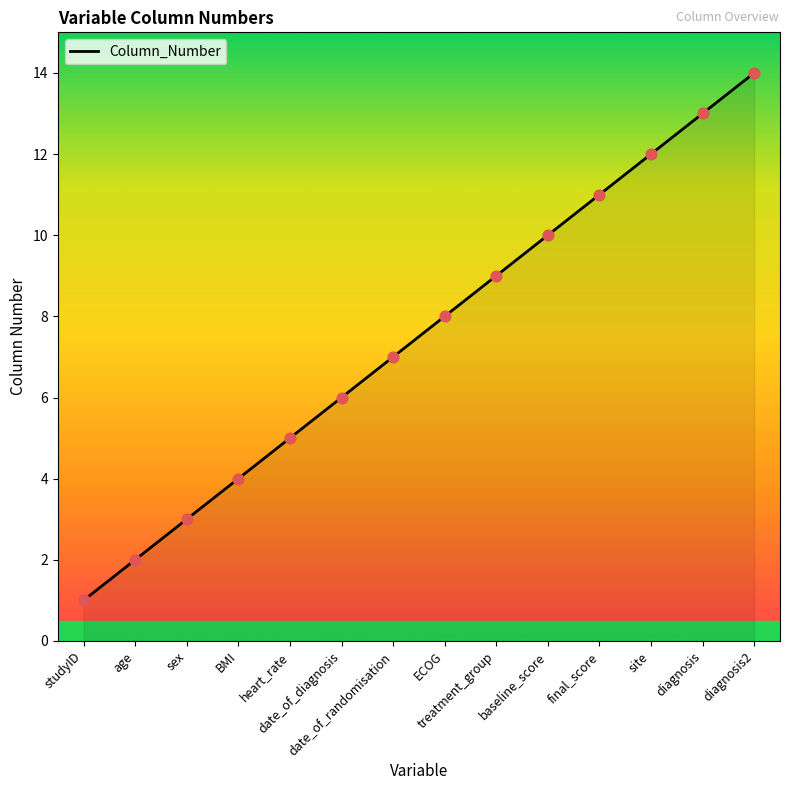

What is the change in value from baseline_score to diagnosis?

+3